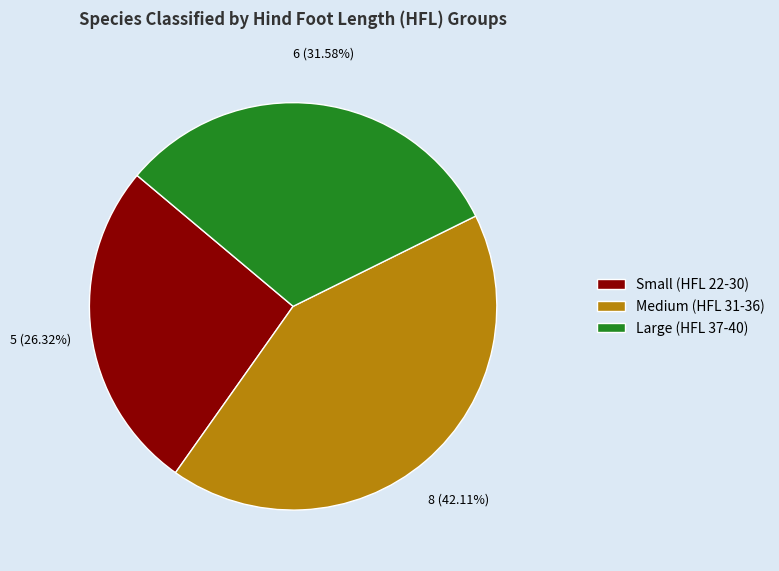

Which category has the biggest portion of the pie?

Medium (HFL 31-36)